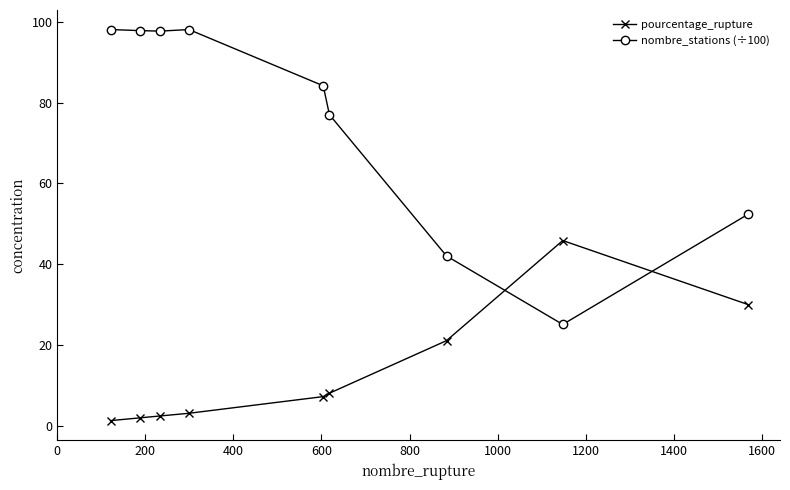

Which series has the largest range (max minus min)?

nombre_stations (÷100)